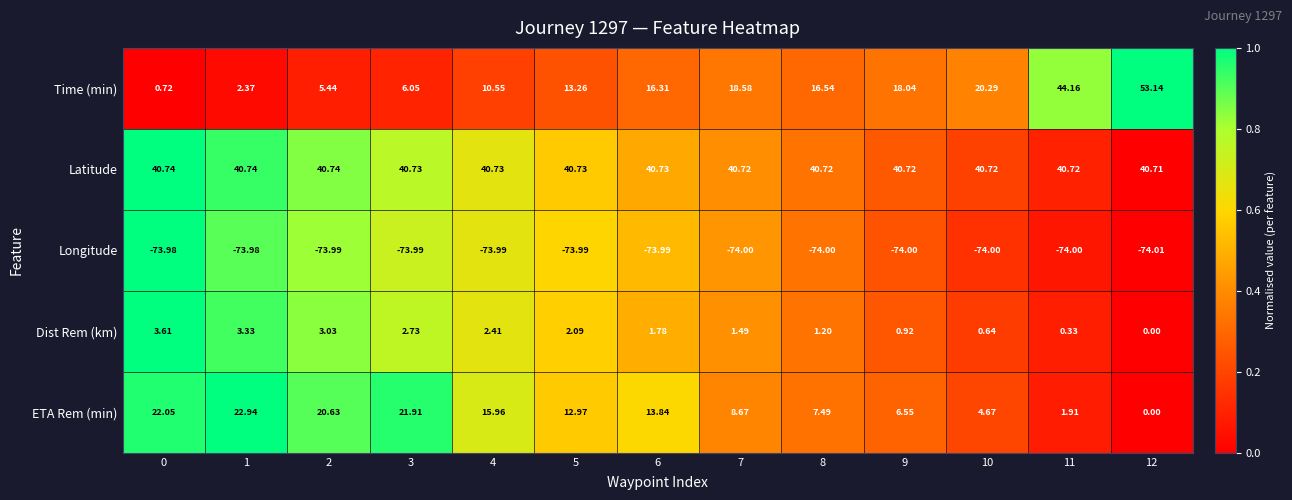

Is the value of Time (min) at 10 greater than the value of Latitude at 0?

No